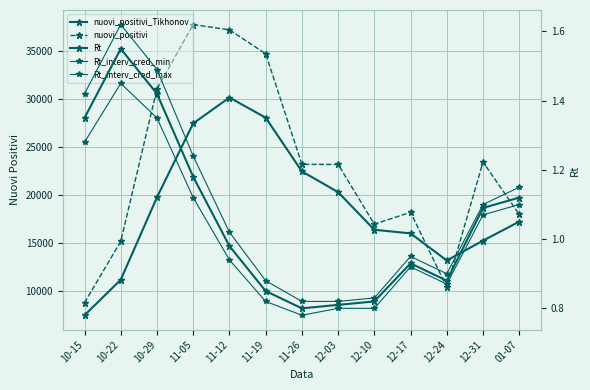

Where is the first local maximum for Rt_interv_cred_min?

10-22